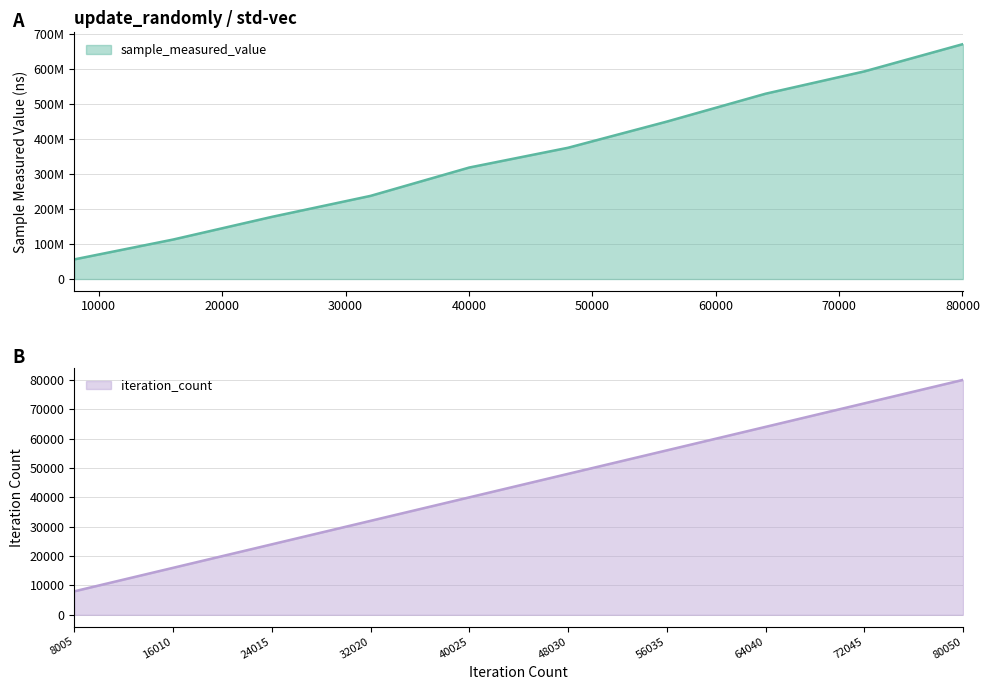

True or false: sample_measured_value has a value of 787085965 at 56035.

False